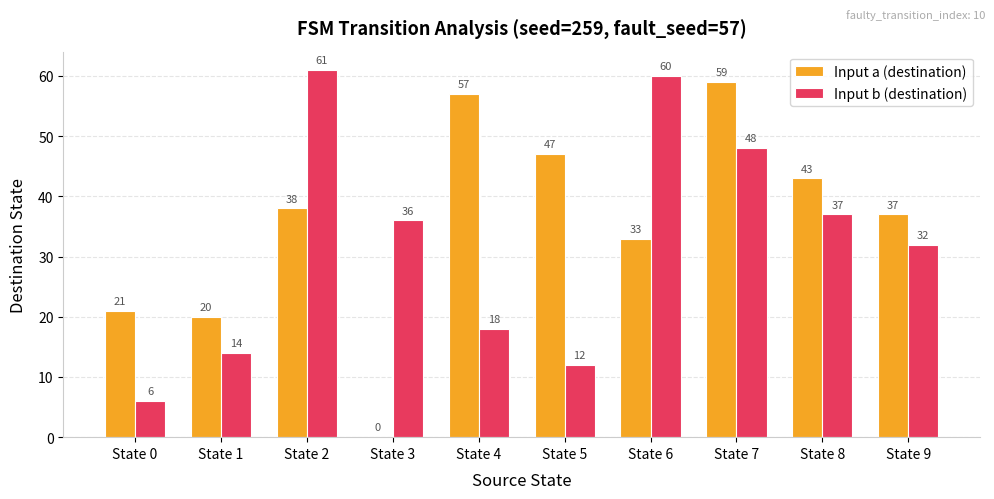

What is the sum of all Input a (destination) values?

355